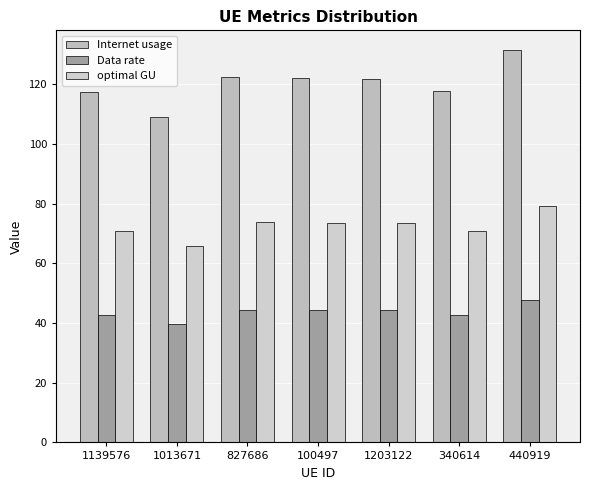

What are all the series names shown in the legend?

Internet usage, Data rate, optimal GU